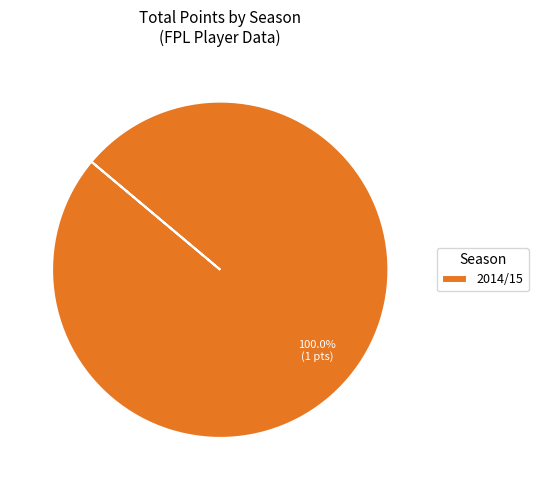

What is the majority slice?

2014/15